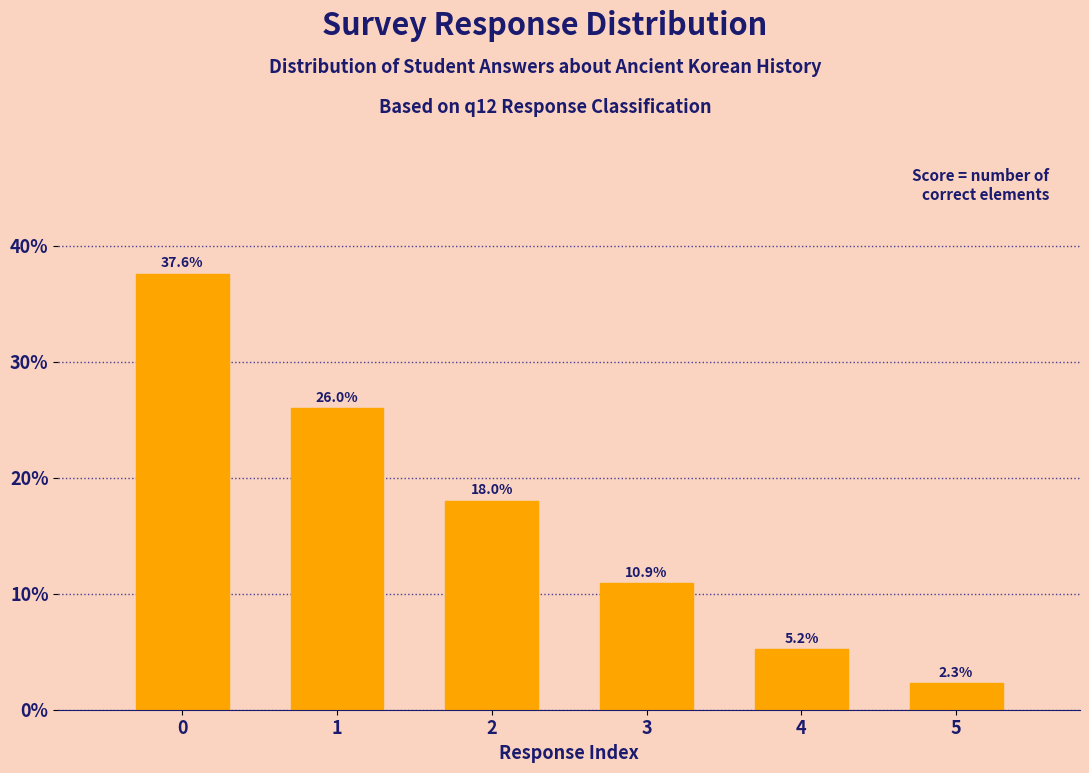

Reading left to right, what are all the values shown in this chart?

0=37.6	1=26.0	2=18.0	3=10.9	4=5.2	5=2.3